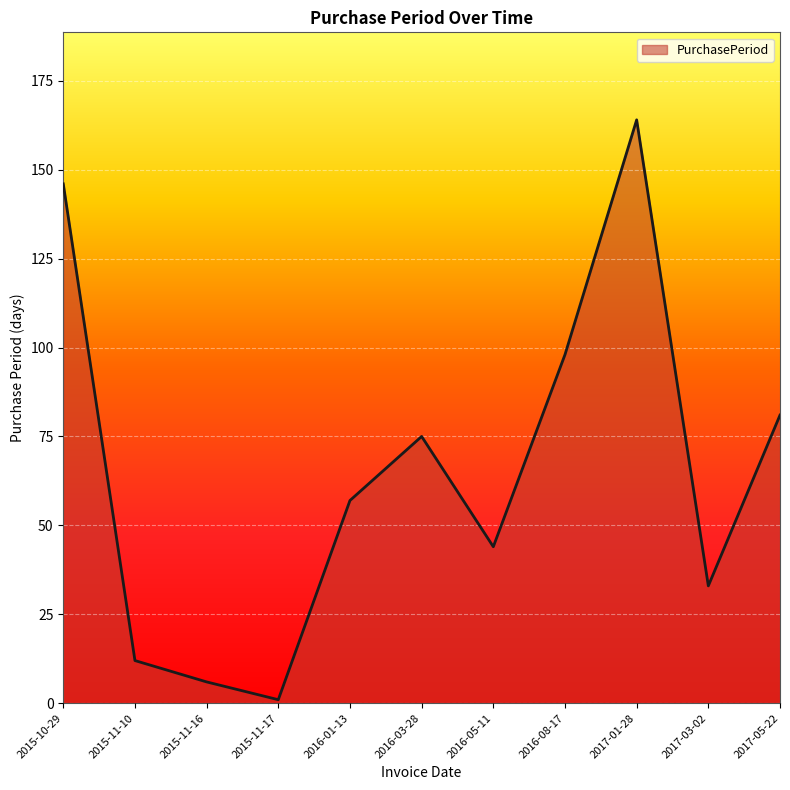

Read the value at 2016-08-17.

98